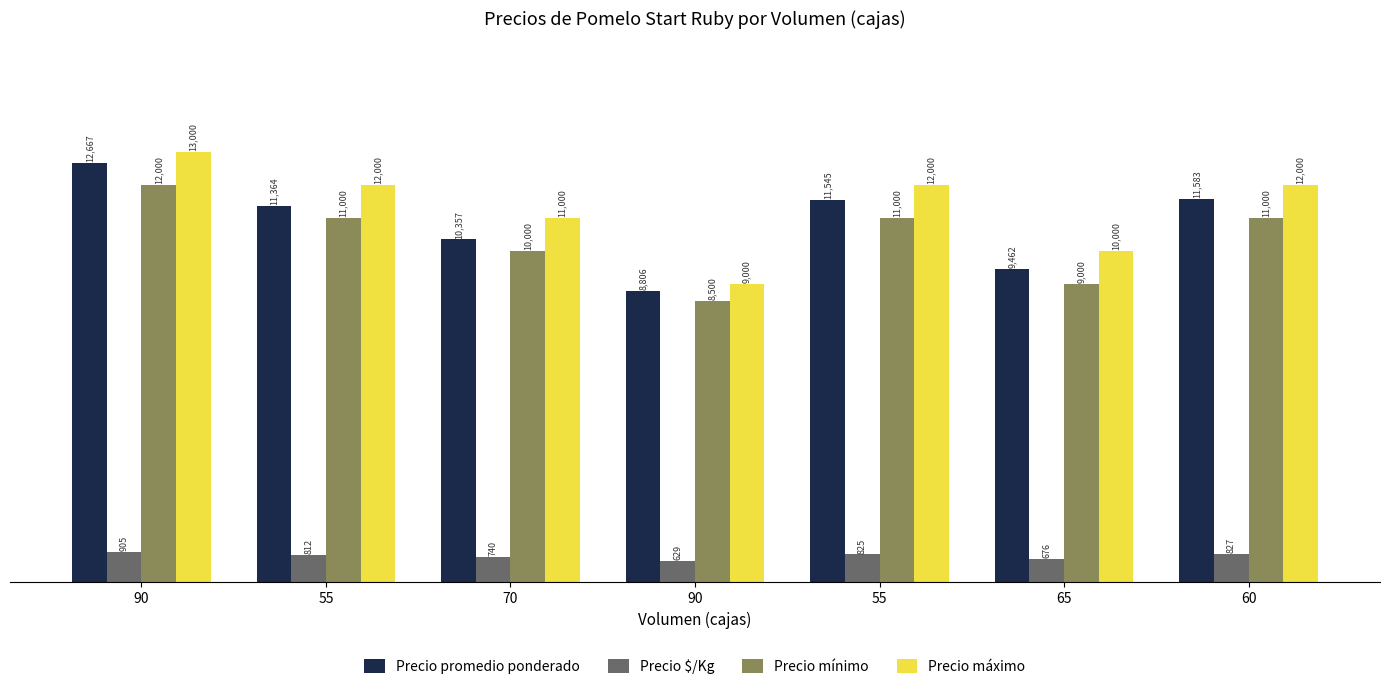

Is it true that Precio máximo equals 12000 at 60?

True